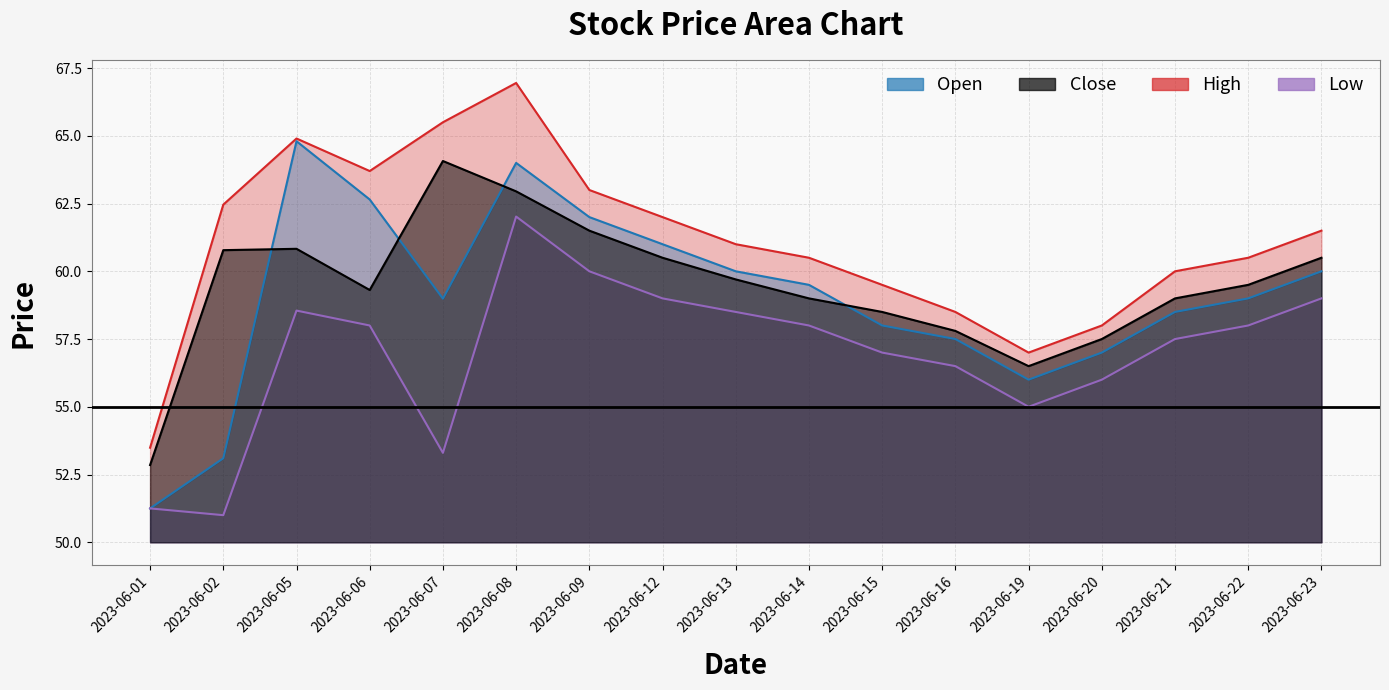

What is the value of the Open point at the 9th from the left?

60.0